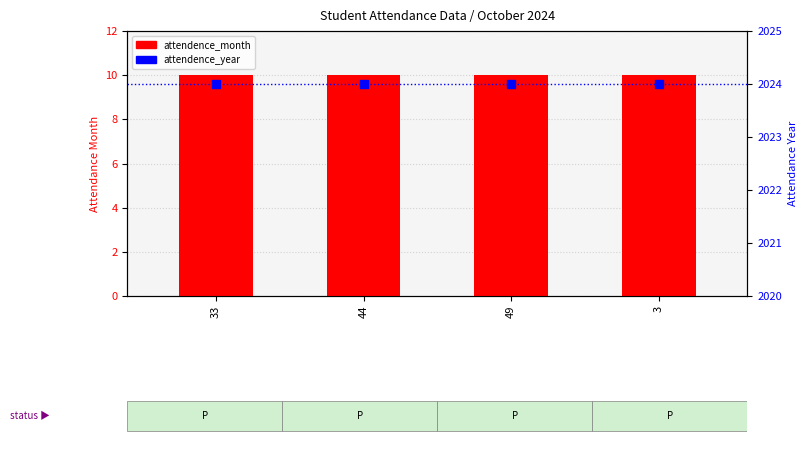

What is the total value across all series at 3?

2034